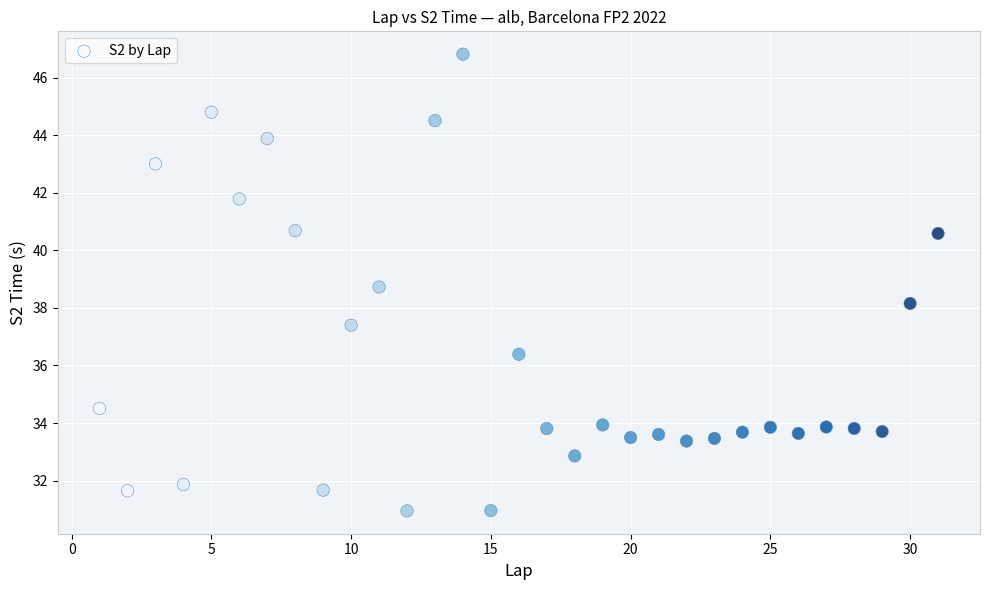

What is the range of Y values (max minus min)?

15.9